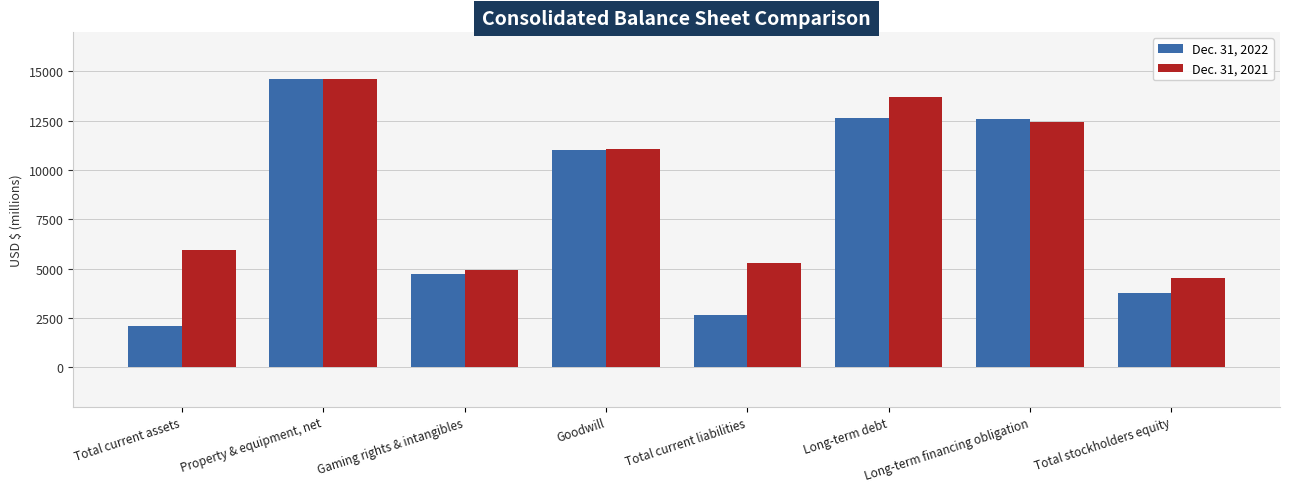

What value does the Dec. 31, 2022 series have at Total stockholders equity, to the nearest 100?

3800